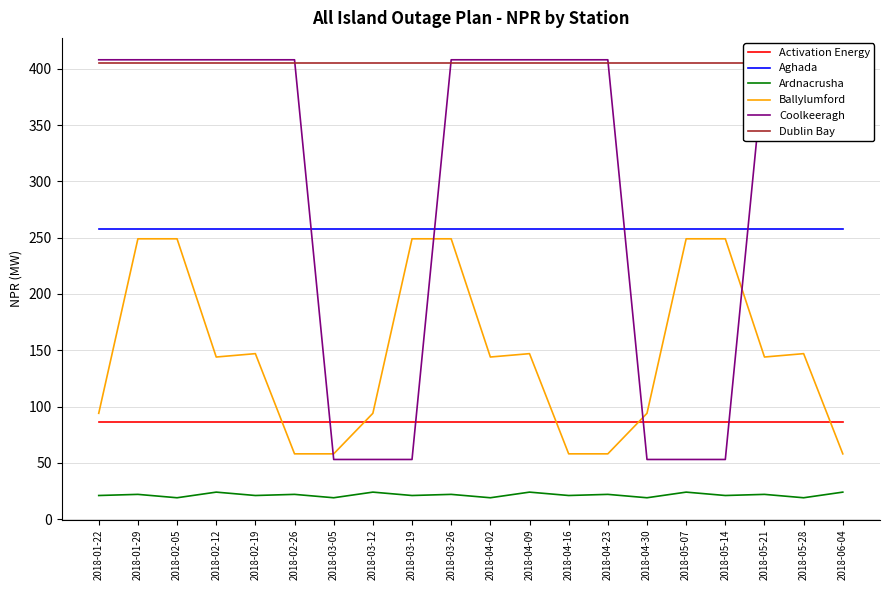

True or false: Dublin Bay and Coolkeeragh cross at least once.

True